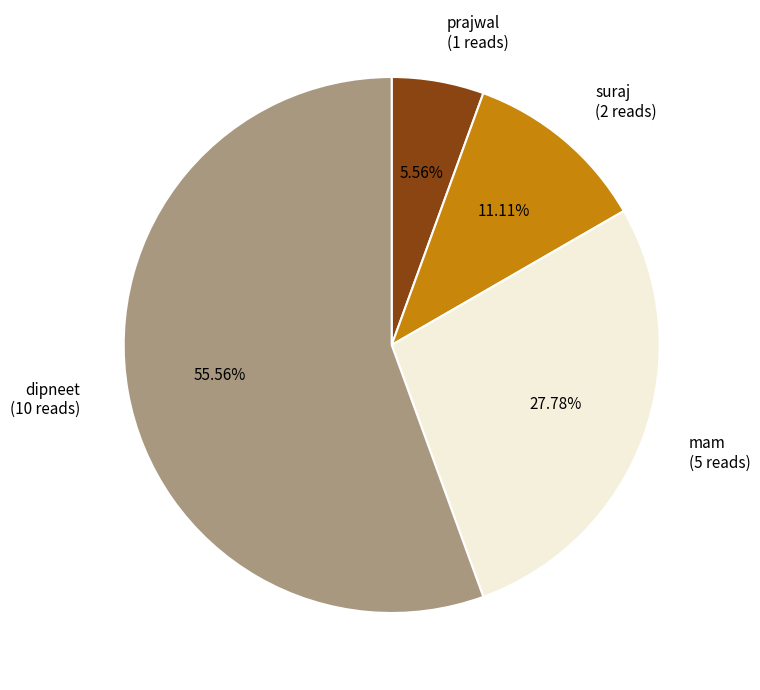

Does any single category account for the majority?

Yes